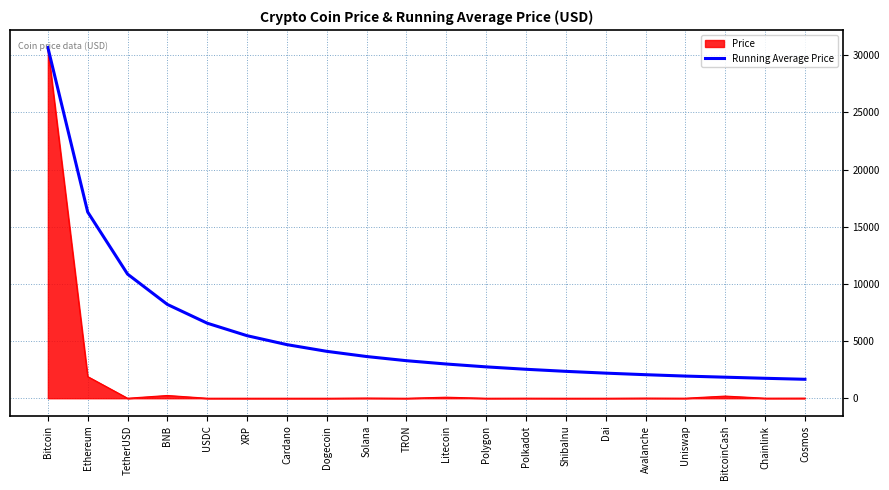

List the series in order of their overall mean, lowest first.

Price, Running Average Price